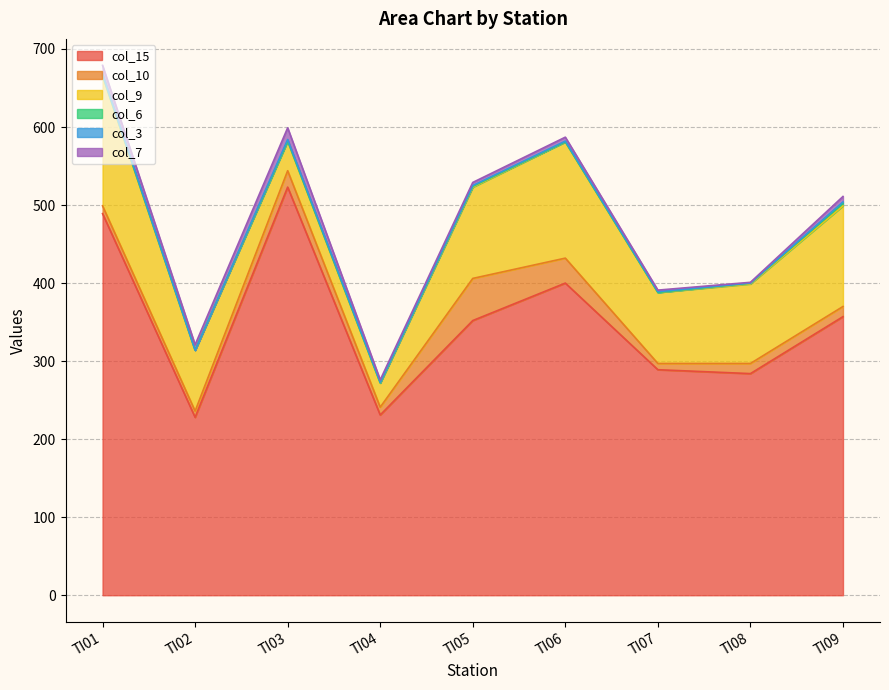

Which has a higher value, TI04 or TI06?

TI06